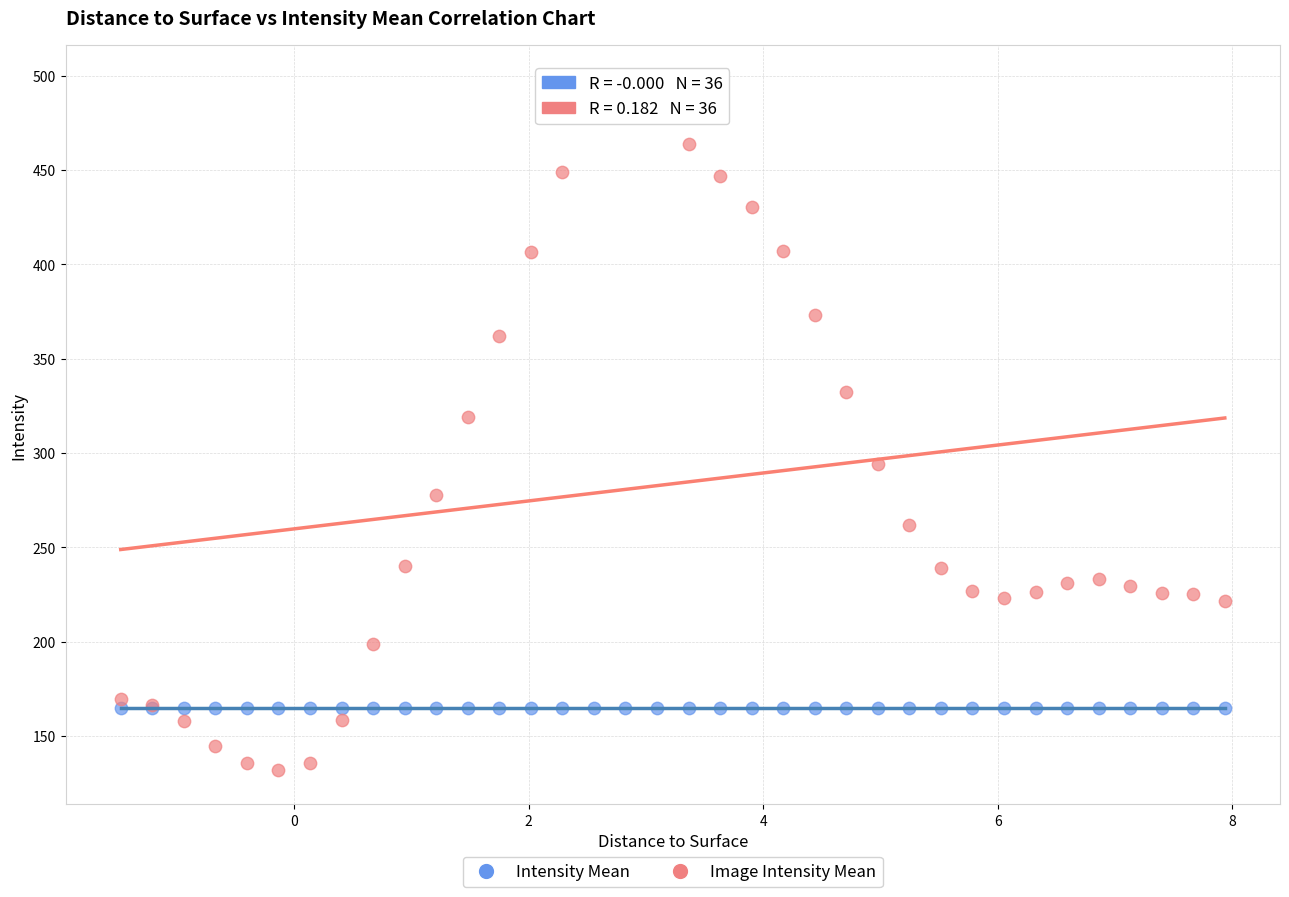

Which series reaches the minimum Y coordinate?

Image Intensity Mean